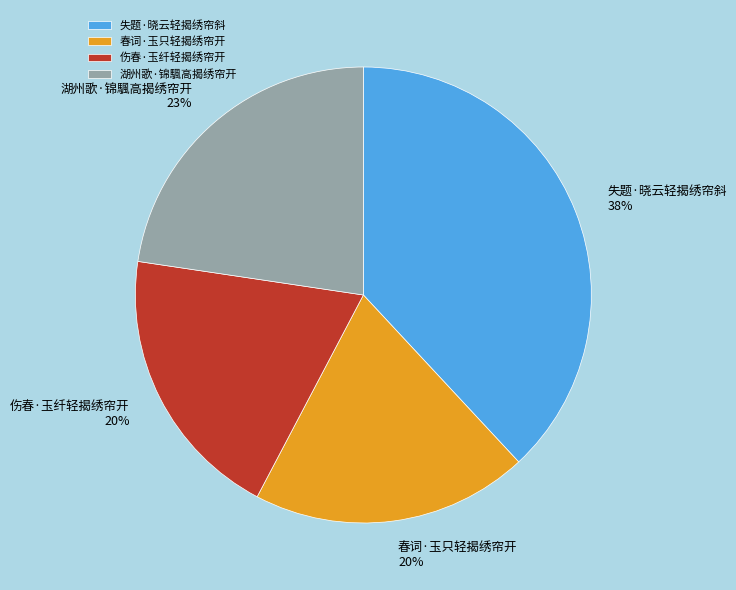

Count the number of slices in the pie.

4